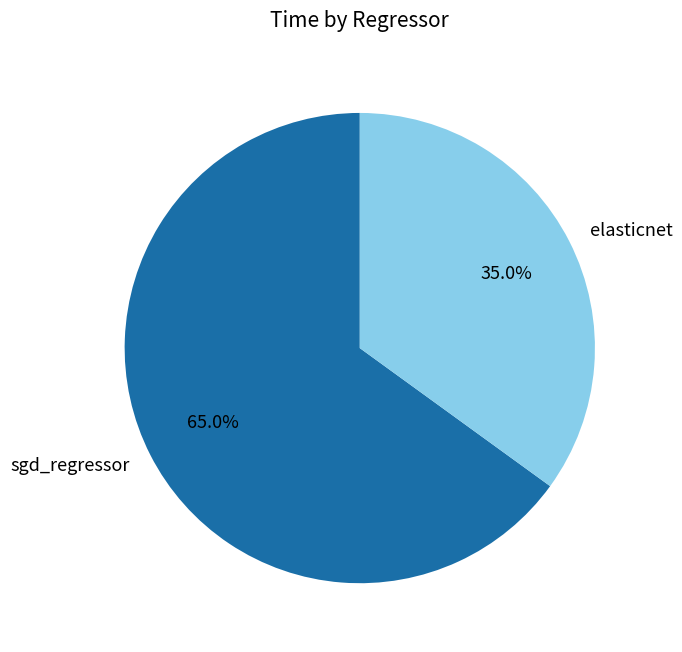

Does sgd_regressor represent more than half of the total?

Yes